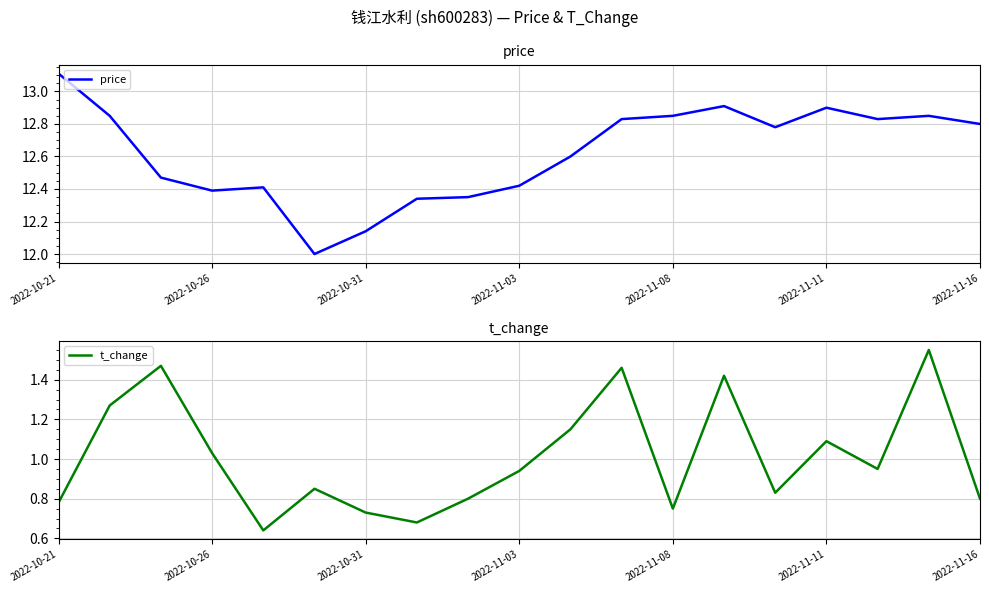

What is the difference between the maximum and minimum values in the price series?

1.1